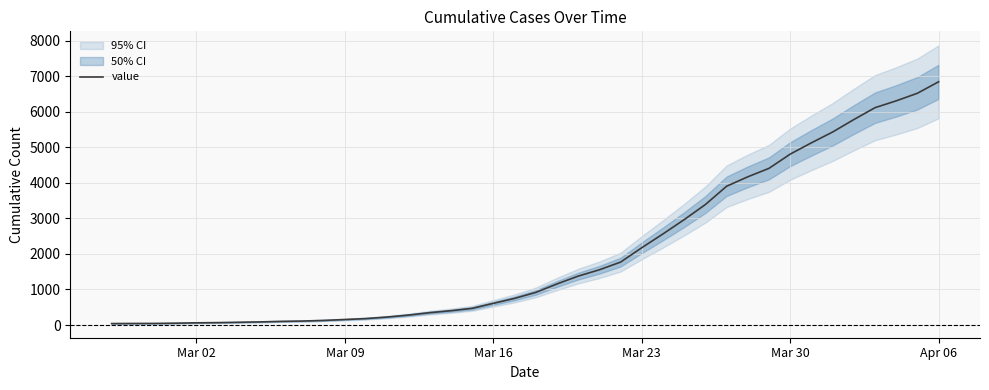

Count the number of categories in the chart.

40